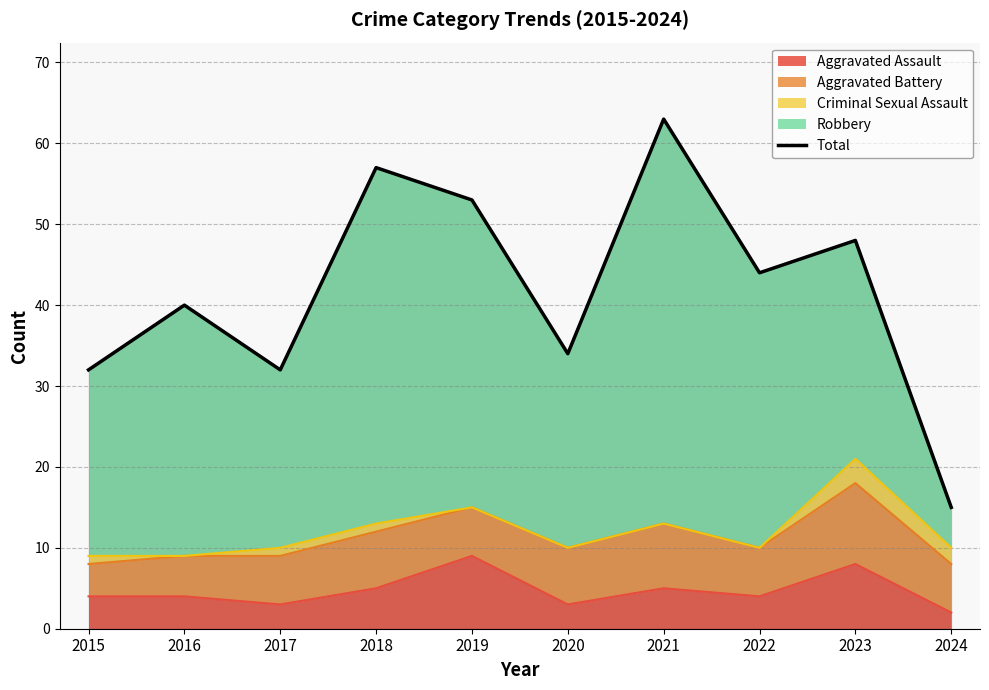

True or false: Aggravated Assault has a value of 4 at 2016.

True